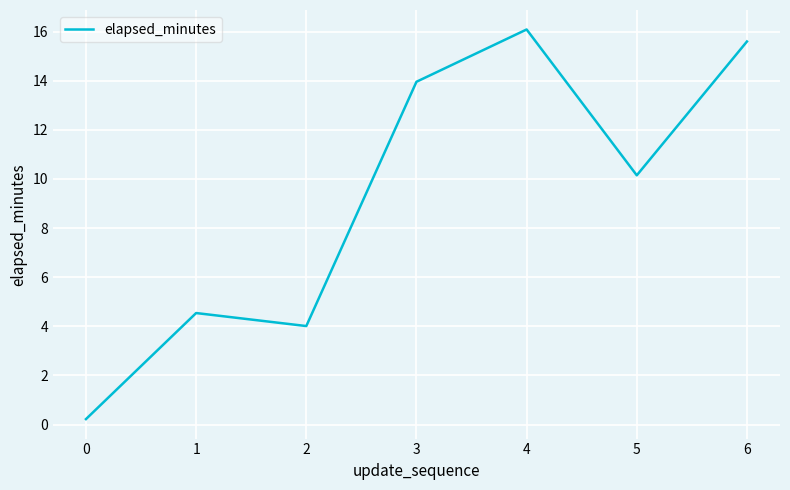

How many interior local peaks (higher than both neighbors) does the data have?

2